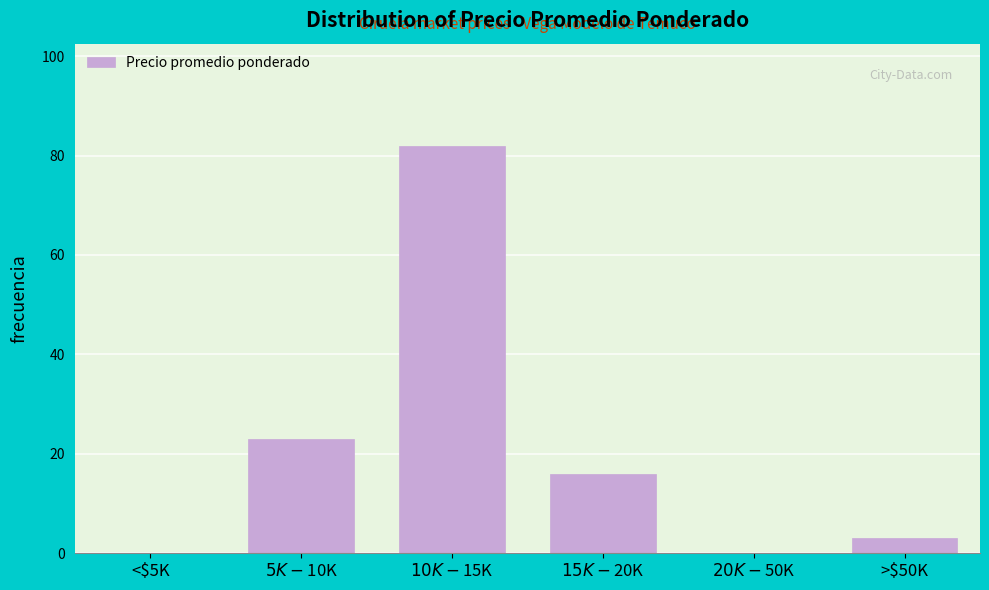

The value at <$5K is -52. True or false?

False